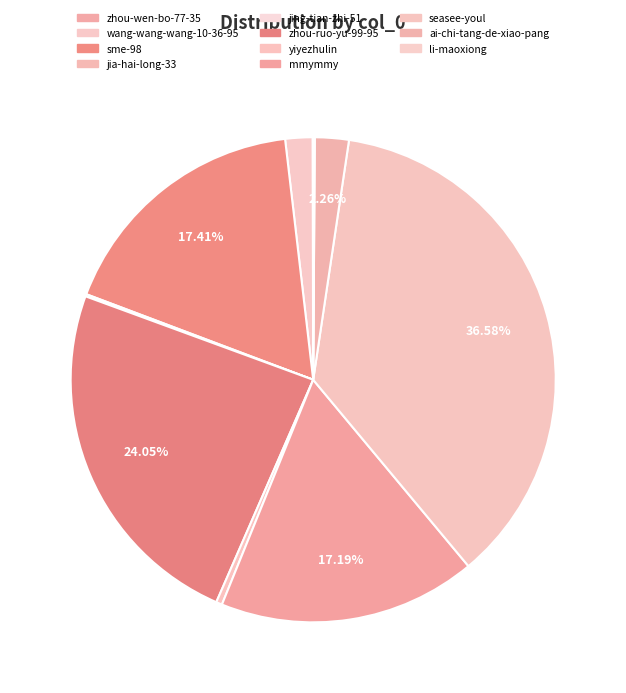

Does sme-98 account for over 50% of the chart?

No